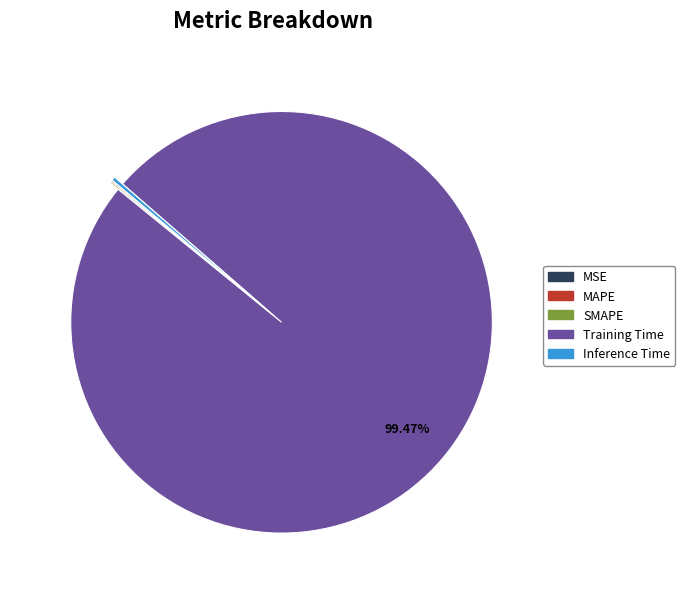

To the nearest percent, what is the average slice percentage?

20%